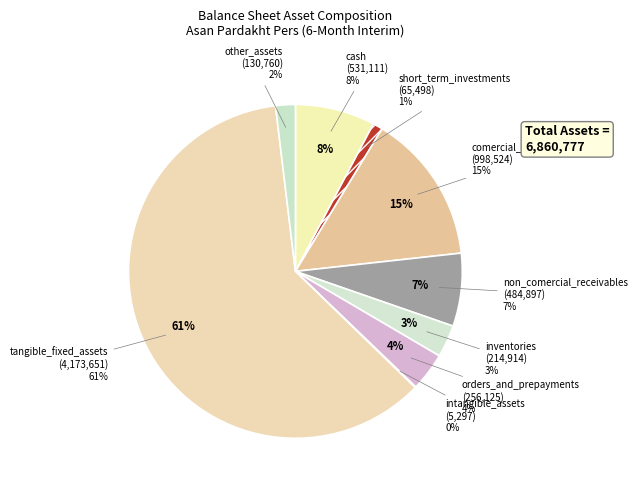

To the nearest percent, what is the difference between the largest and smallest slice percentages?

61%